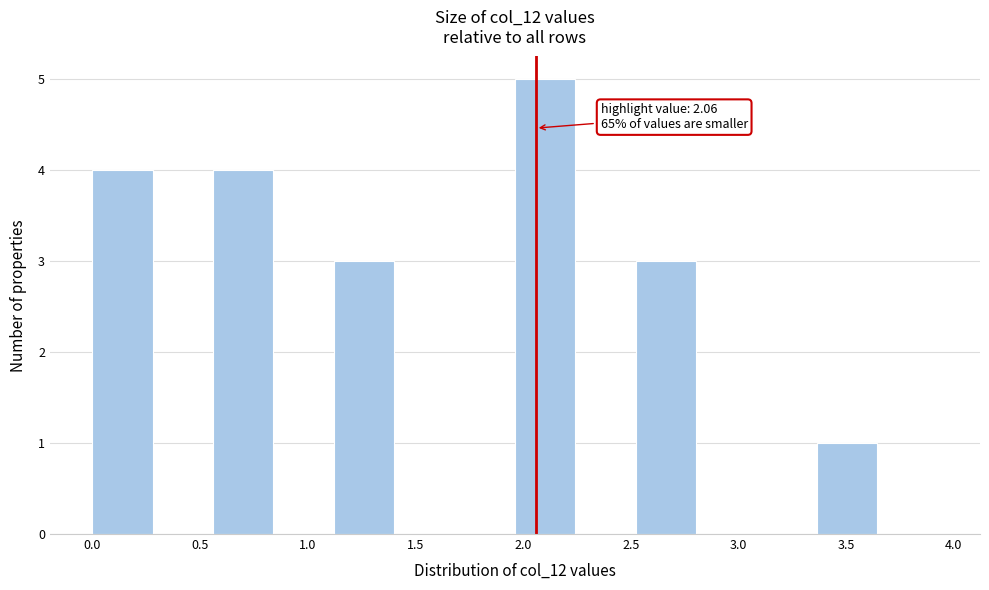

Over which range of the x-axis is the bar tallest?

1.95 to 2.25